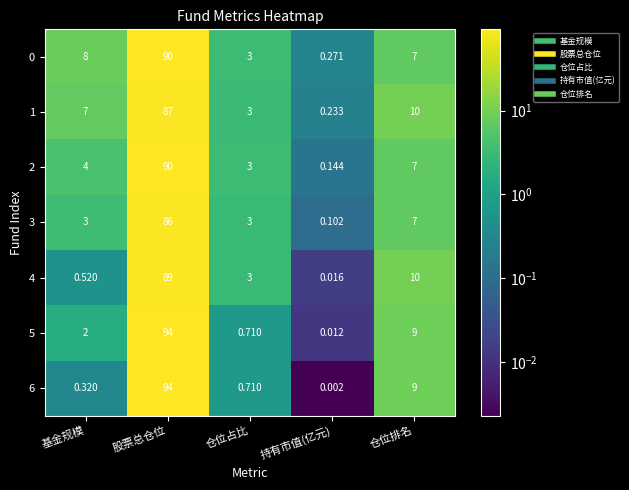

At which label does 0 reach its minimum?

持有市值(亿元)